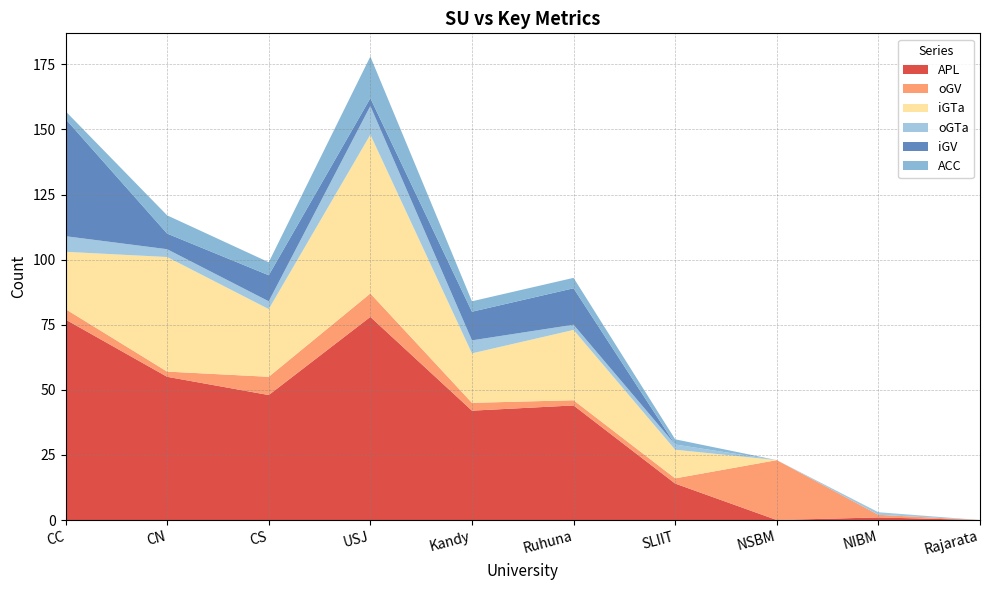

Reading left to right, what are all the values shown in this chart?

APL: CC=77	CN=55	CS=48	USJ=78	Kandy=42	Ruhuna=44	SLIIT=14	NSBM=0	NIBM=1	Rajarata=0
oGV: CC=4	CN=2	CS=7	USJ=9	Kandy=3	Ruhuna=2	SLIIT=2	NSBM=23	NIBM=1	Rajarata=0
iGTa: CC=22	CN=44	CS=26	USJ=61	Kandy=19	Ruhuna=27	SLIIT=11	NSBM=0	NIBM=0	Rajarata=0
oGTa: CC=6	CN=3	CS=3	USJ=11	Kandy=5	Ruhuna=2	SLIIT=2	NSBM=0	NIBM=1	Rajarata=0
iGV: CC=45	CN=6	CS=10	USJ=3	Kandy=11	Ruhuna=14	SLIIT=0	NSBM=0	NIBM=0	Rajarata=0
ACC: CC=3	CN=7	CS=5	USJ=16	Kandy=4	Ruhuna=4	SLIIT=2	NSBM=0	NIBM=0	Rajarata=0